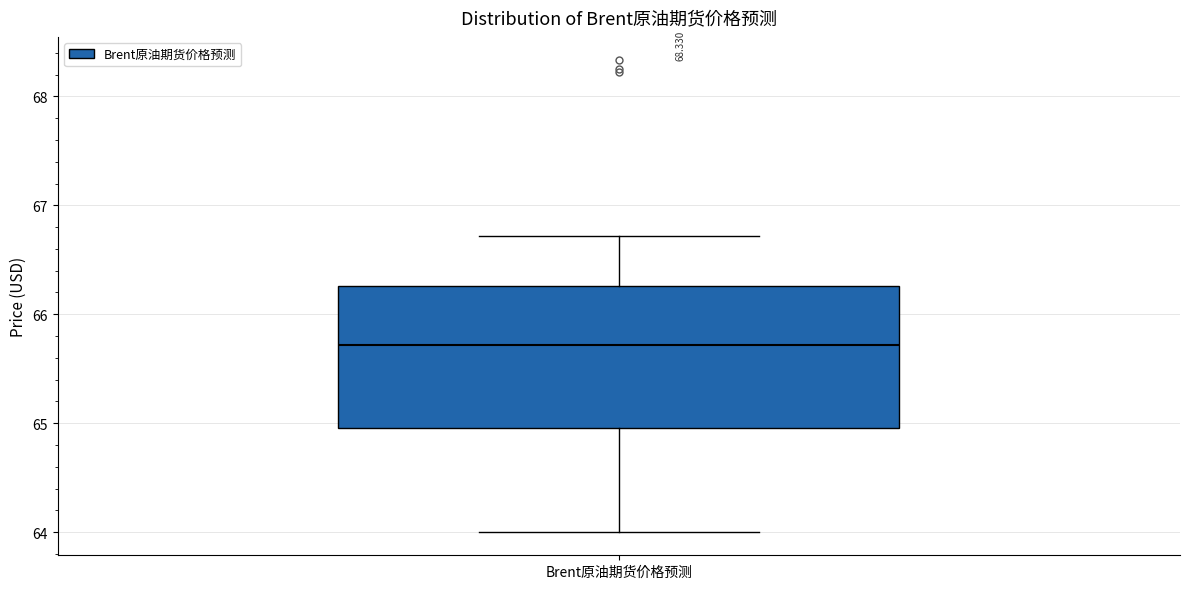

Read this box plot against the y-axis: the position of the median line, the range covered by the box, and the ends of both whiskers. The values are not printed on the chart, so give them approximately, as read against the axis.

median 65.7, box 65.0 to 66.3, whiskers 64.0 to 66.7